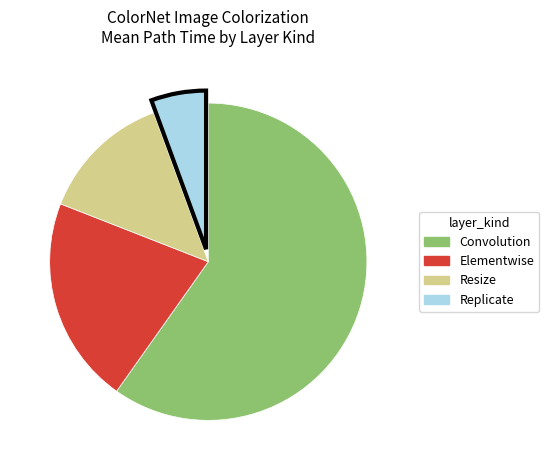

Do Resize and Elementwise together represent more than half of the pie?

No